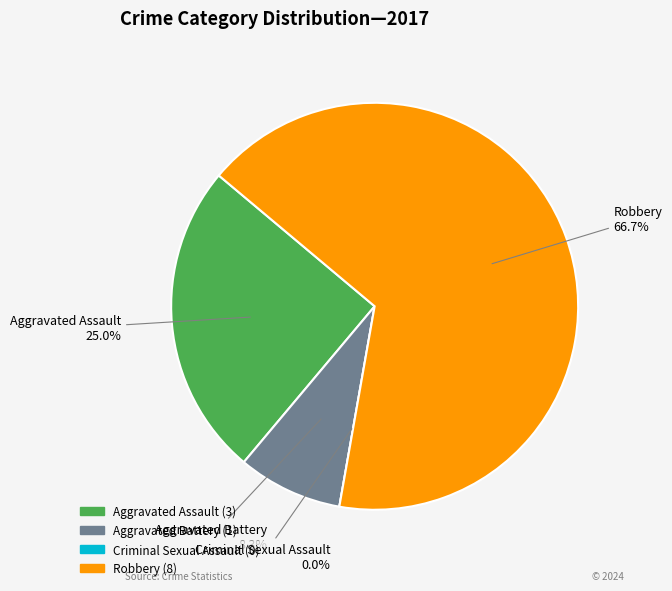

Which slice is the smallest?

Criminal Sexual Assault